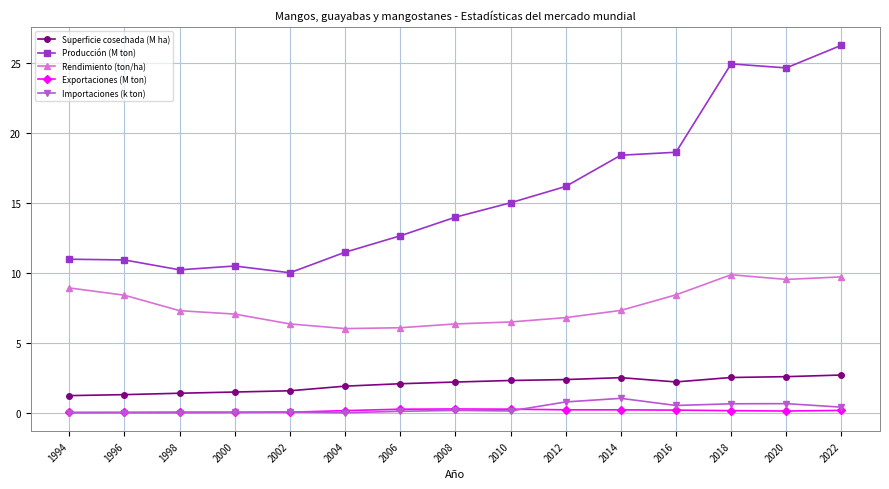

True or false: Producción (M ton) has a value of 2.4 at 1996.

False